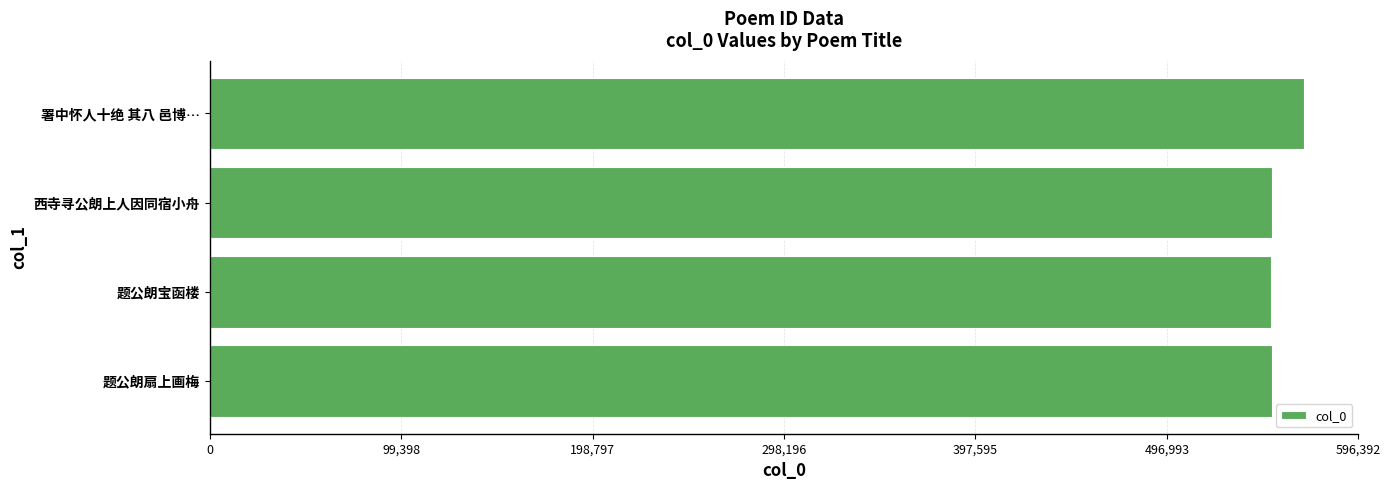

What is the average value?

555545